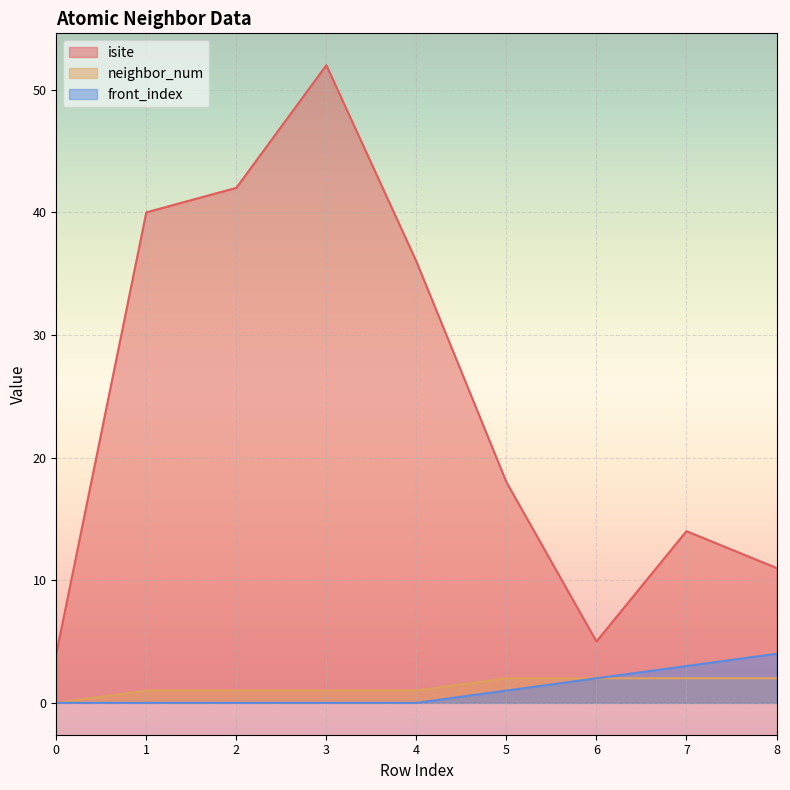

At how many categories does at least one series exceed 25?

4